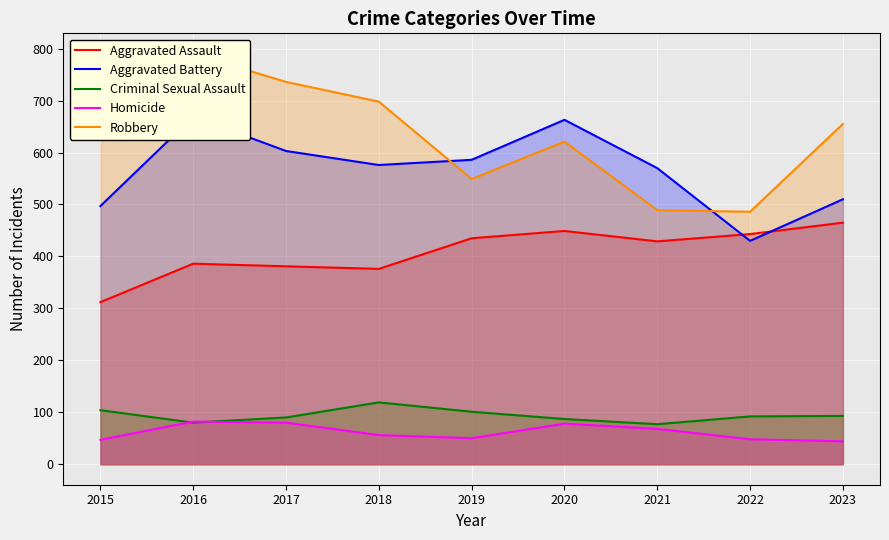

In Homicide, how many points are lower than both neighbors (excluding endpoints)?

1